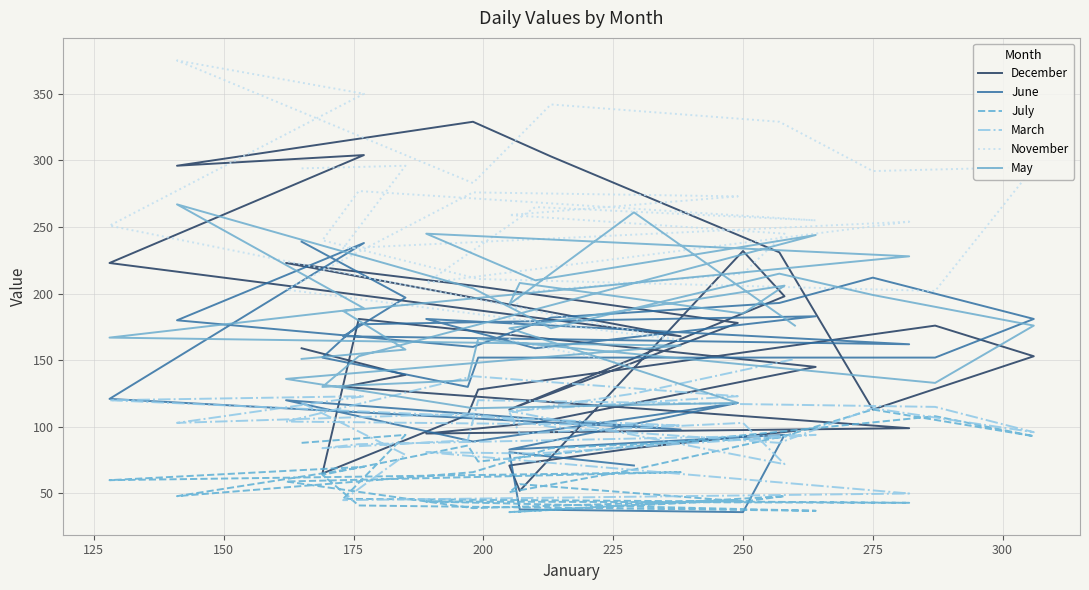

Does the chart have visible grid lines?

Yes